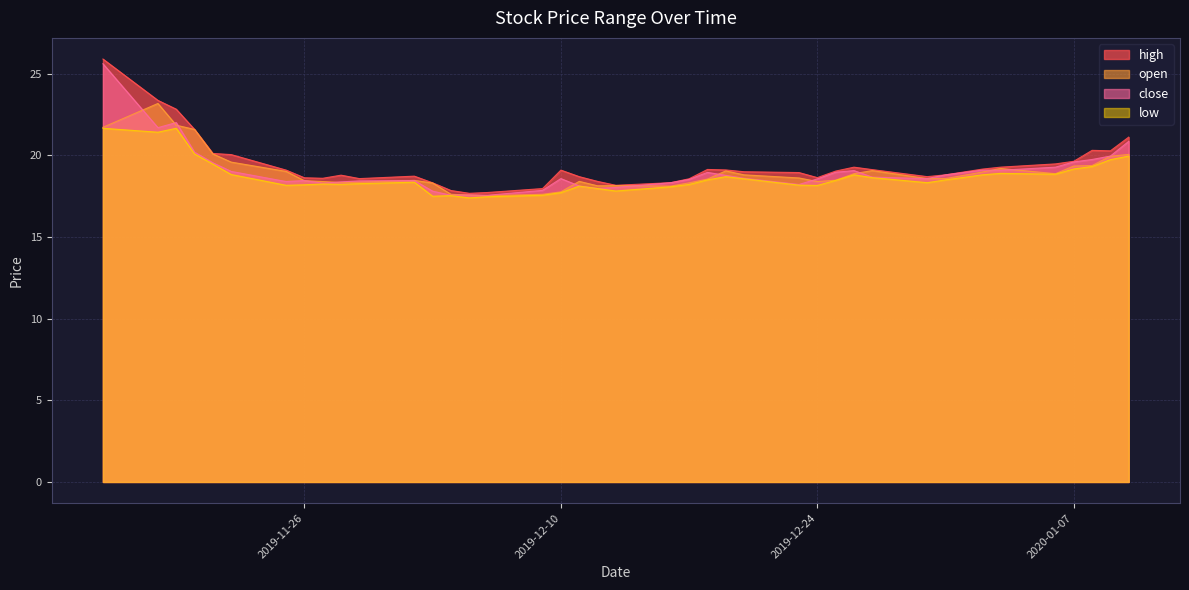

True or false: open and high cross at least once.

False